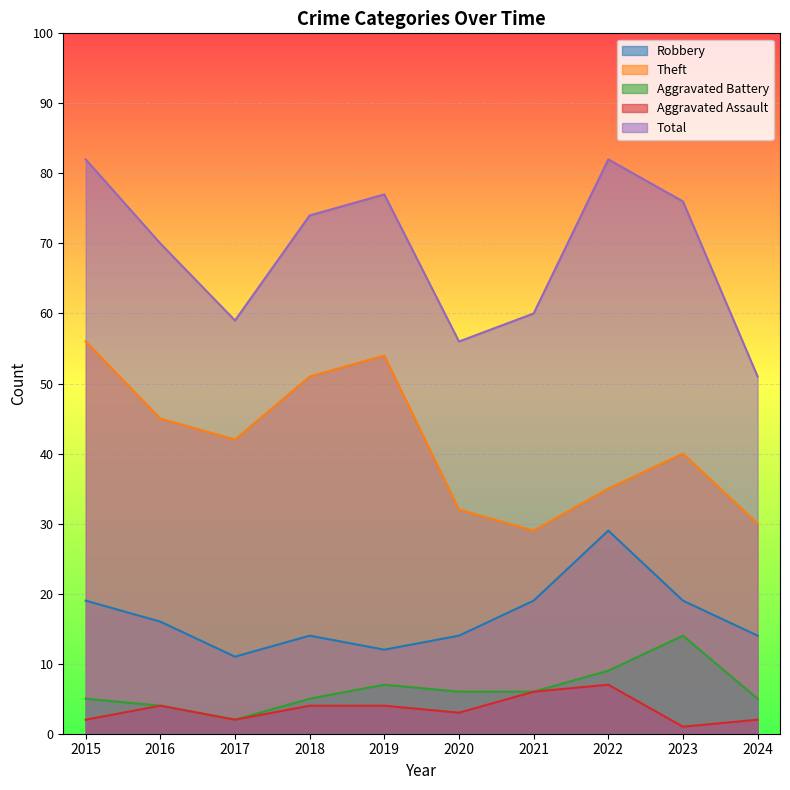

What is the sum of all Aggravated Battery values?

63